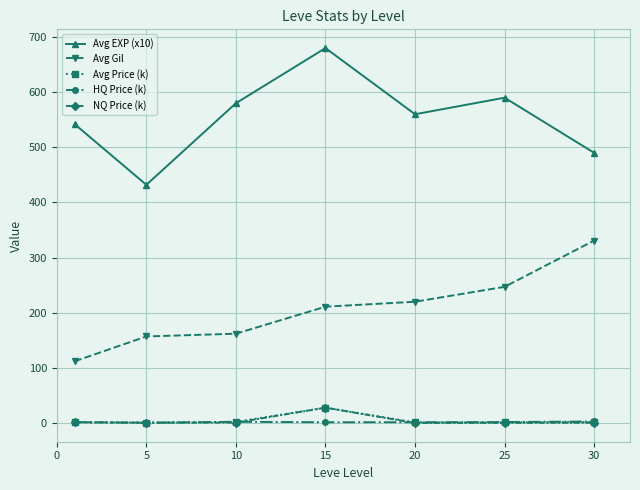

At how many categories does at least one series exceed 345?

7